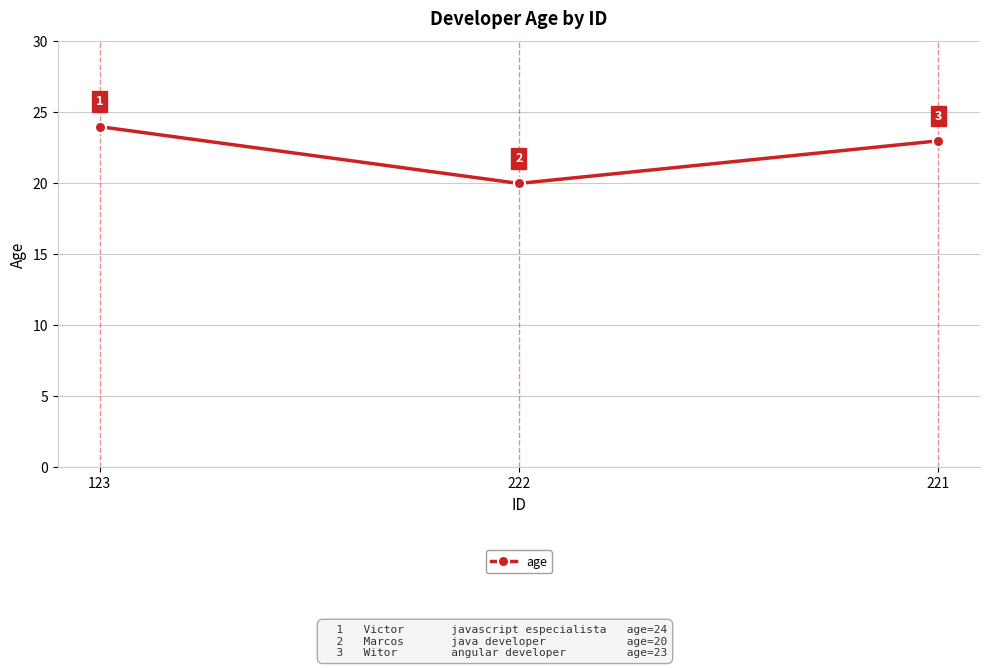

Count the number of categories in the chart.

3